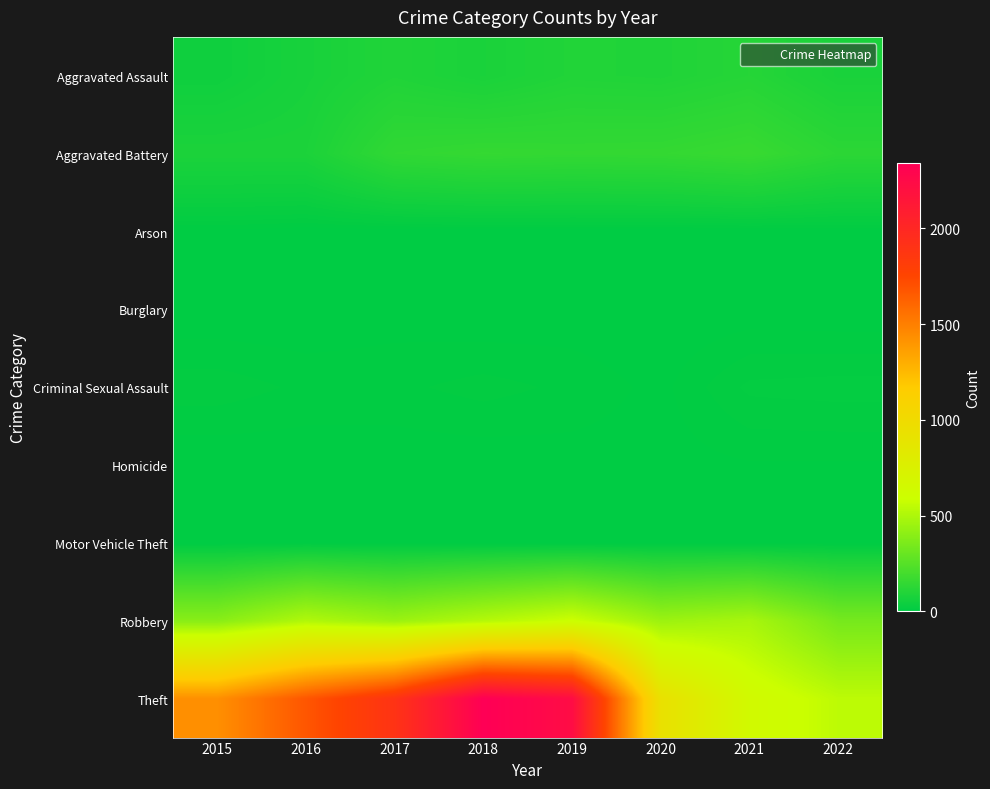

Reading right to left, transcribe all the data shown in this chart.

Aggravated Assault: 2022=76	2021=110	2020=94	2019=98	2018=77	2017=95	2016=71	2015=46
Aggravated Battery: 2022=127	2021=163	2020=150	2019=148	2018=152	2017=142	2016=82	2015=82
Arson: 2022=3	2021=2	2020=1	2019=1	2018=1	2017=0	2016=0	2015=3
Burglary: 2022=0	2021=1	2020=0	2019=1	2018=0	2017=2	2016=0	2015=0
Criminal Sexual Assault: 2022=16	2021=15	2020=3	2019=8	2018=11	2017=8	2016=8	2015=12
Homicide: 2022=4	2021=4	2020=2	2019=2	2018=1	2017=1	2016=1	2015=0
Motor Vehicle Theft: 2022=2	2021=2	2020=3	2019=1	2018=1	2017=2	2016=4	2015=1
Robbery: 2022=343	2021=484	2020=450	2019=591	2018=519	2017=446	2016=510	2015=395
Theft: 2022=543	2021=642	2020=930	2019=2230	2018=2341	2017=1896	2016=1676	2015=1429